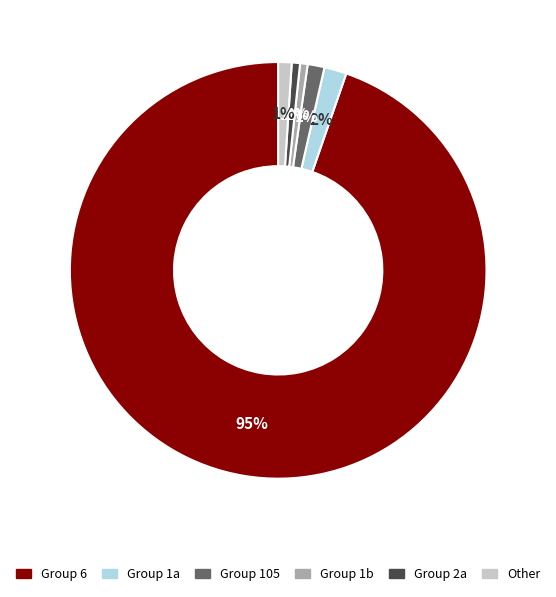

Does any single category account for the majority?

Yes